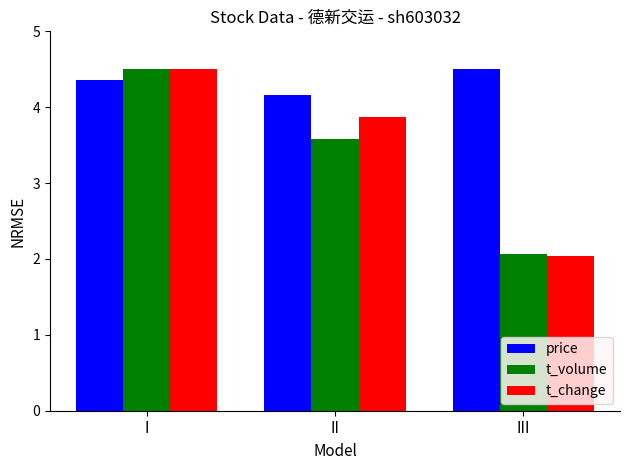

What is the maximum value shown in the chart?

4.5